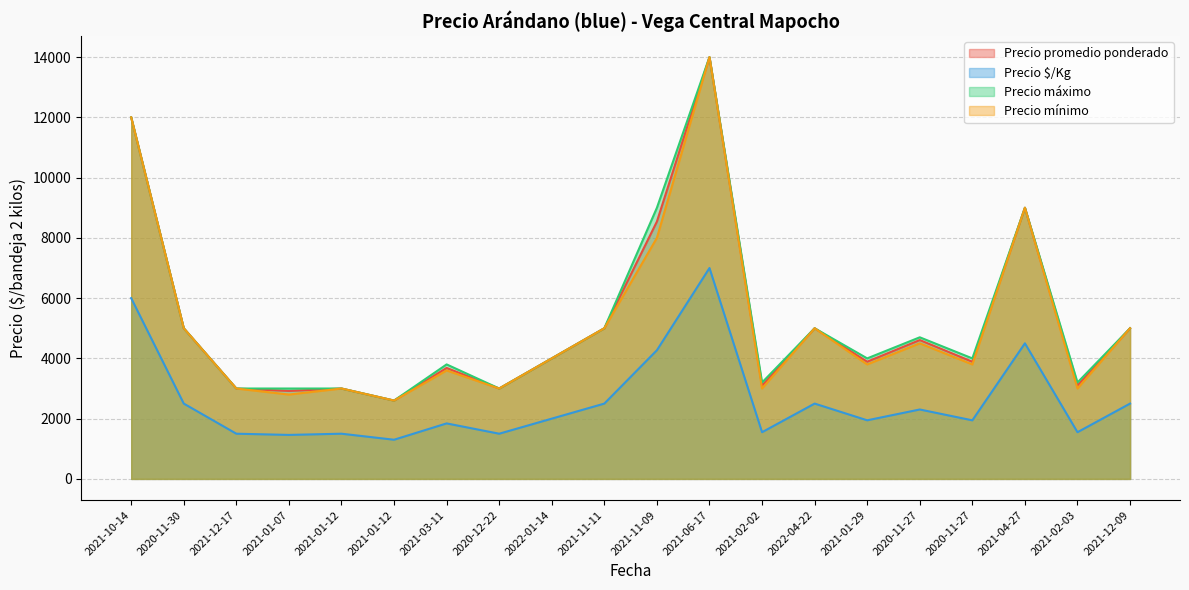

What is the difference between the Precio máximo values at 2021-12-17 and 2020-11-30?

2000